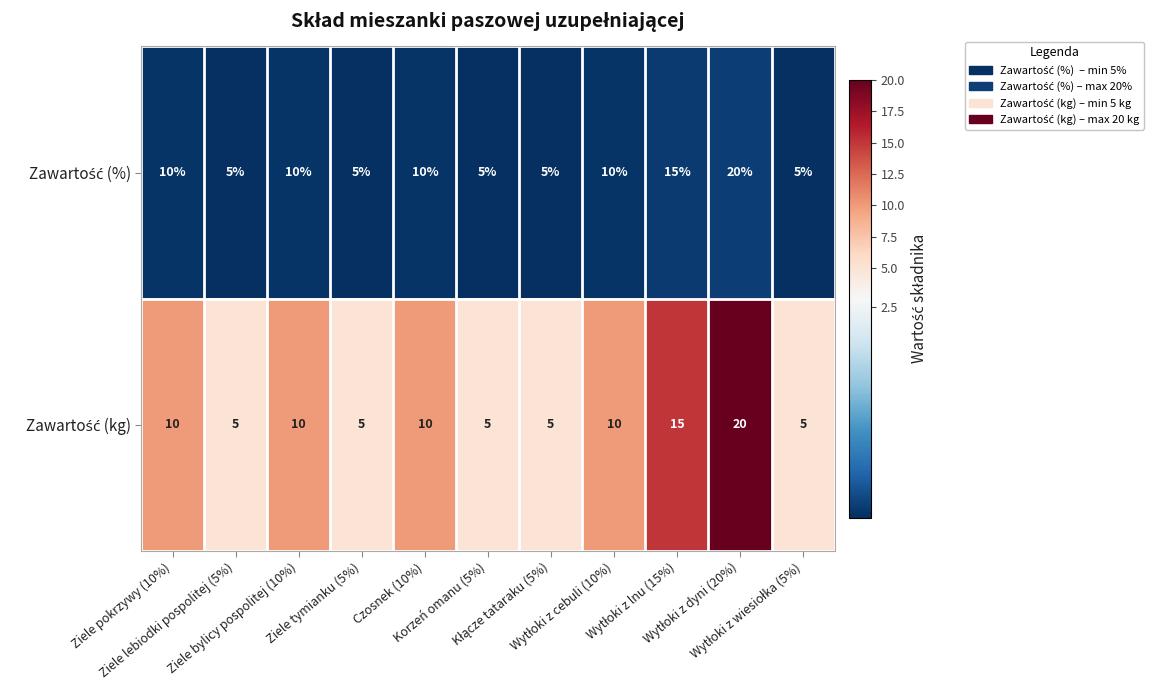

What is the minimum value shown in the chart?

5